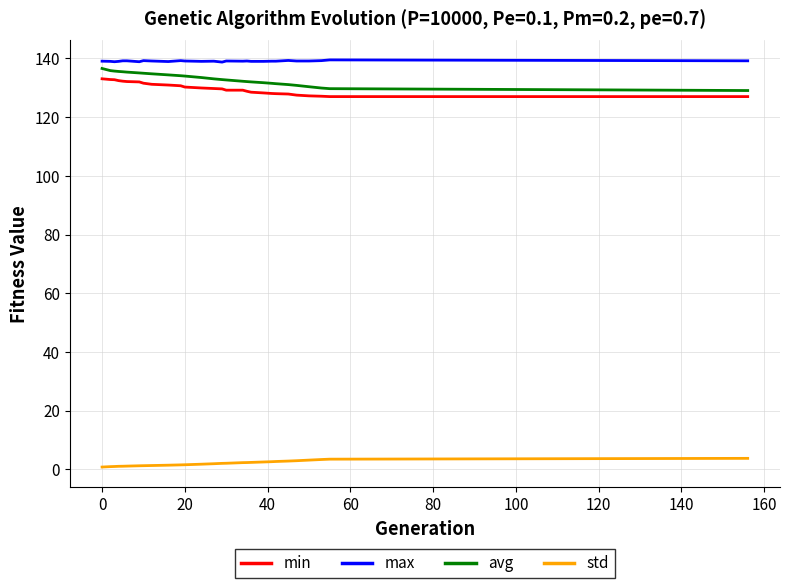

What is the minimum value for max?

138.7